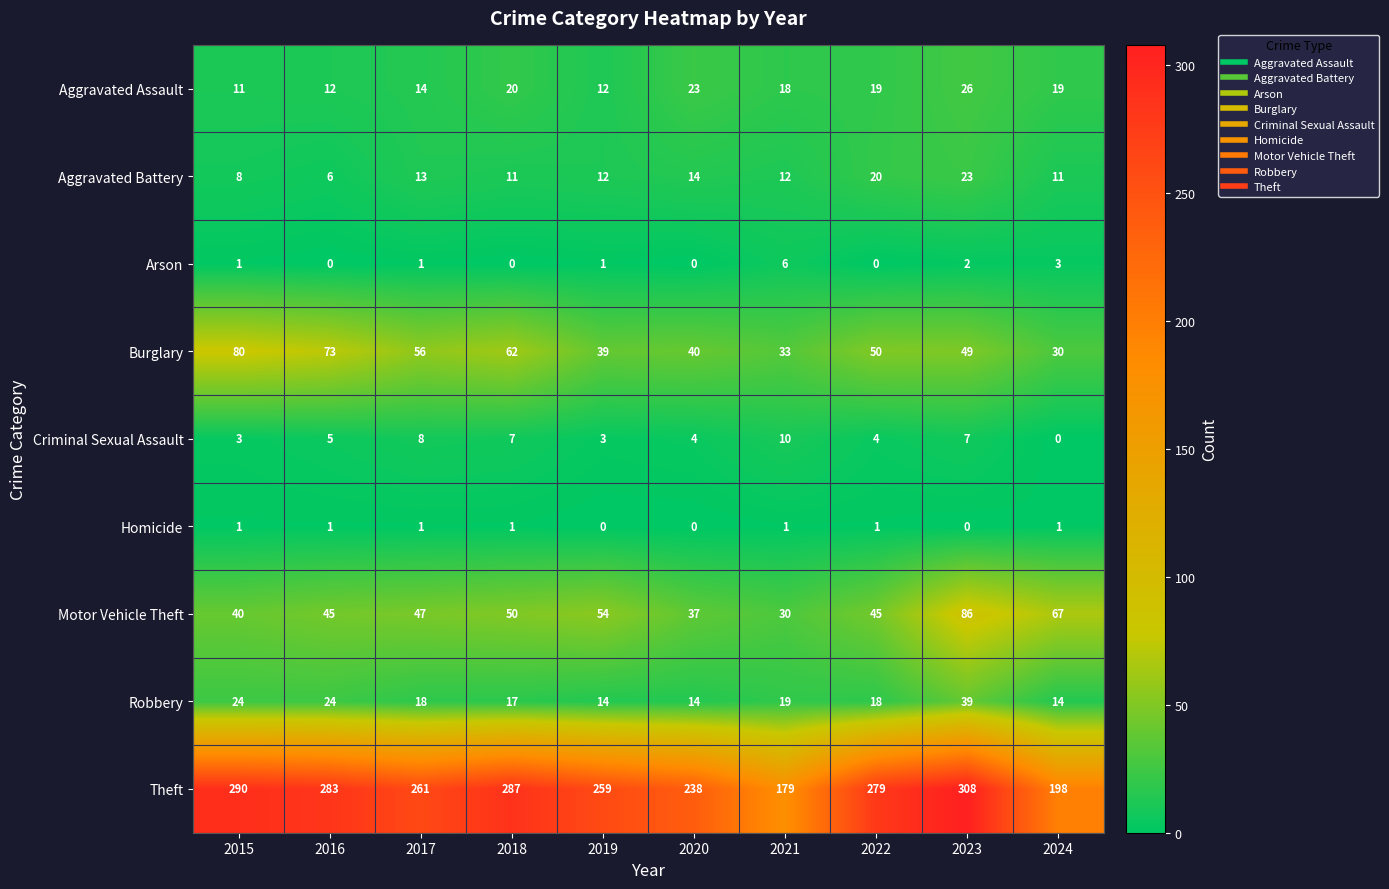

The Burglary series shows 30 at 2024. True or false?

True